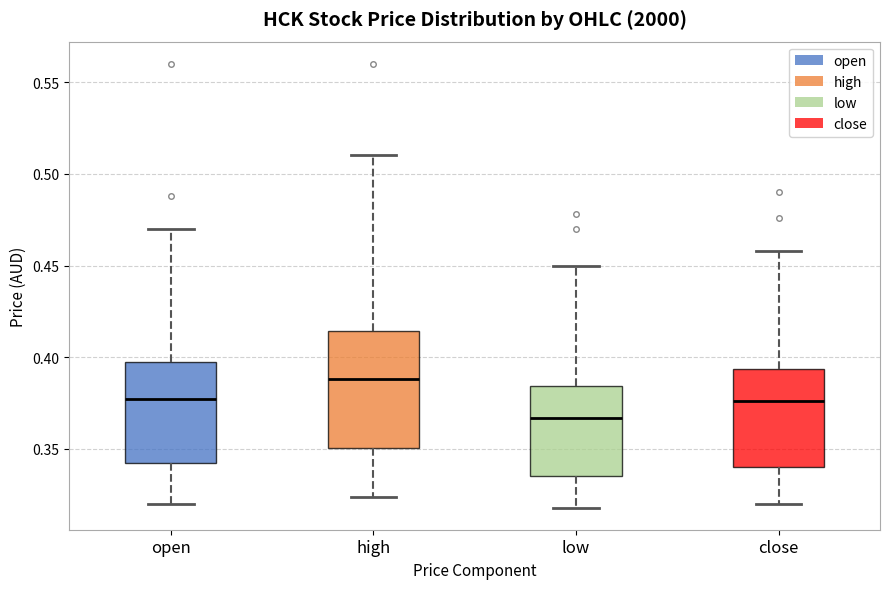

Comparing the boxes themselves (not the whiskers), which one is the tallest?

high